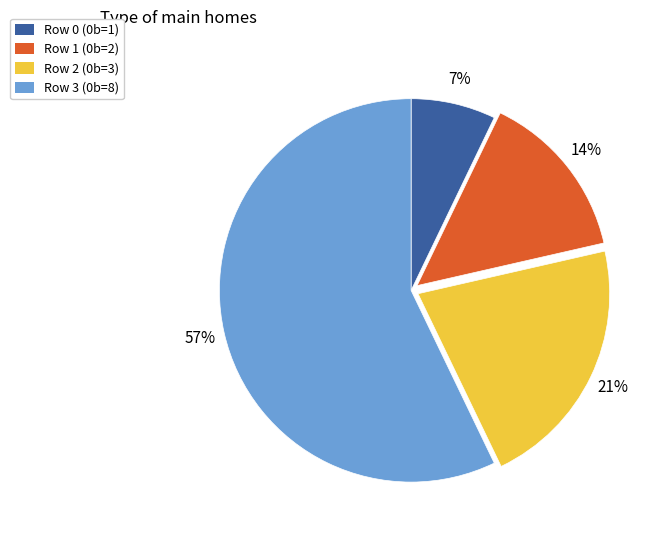

To the nearest percent, what portion does Row 2 represent?

21%